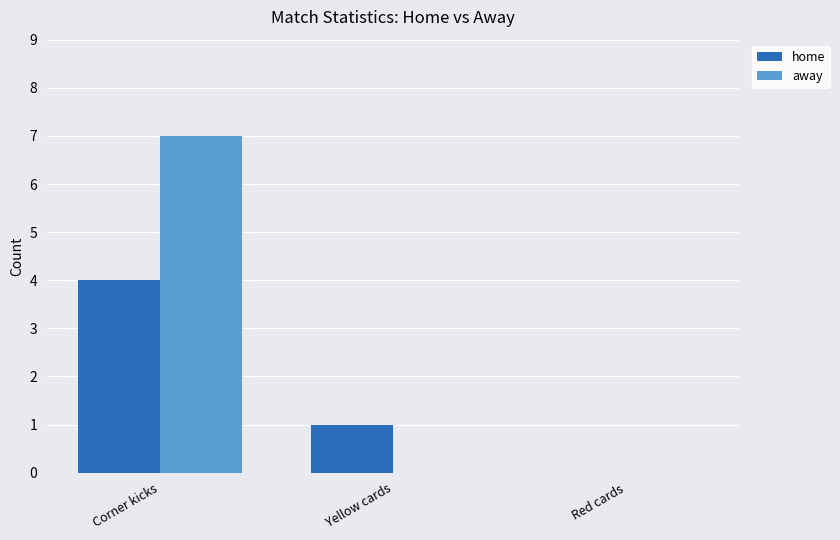

Between Corner kicks and Yellow cards, which series saw the biggest shift?

away